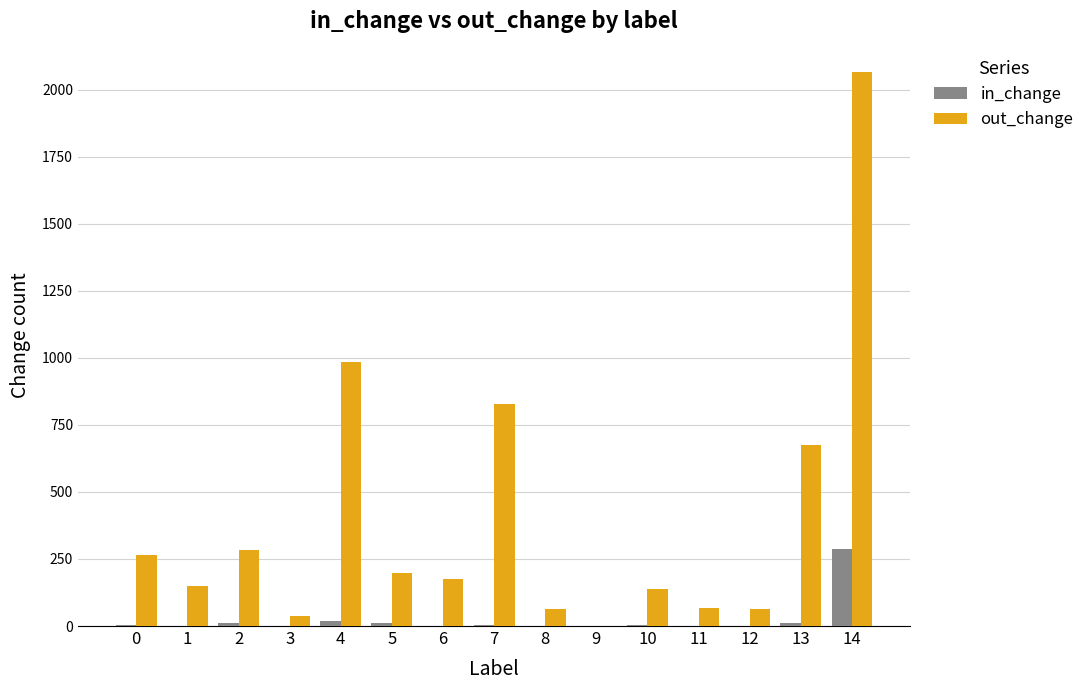

What is the greatest value displayed?

2064